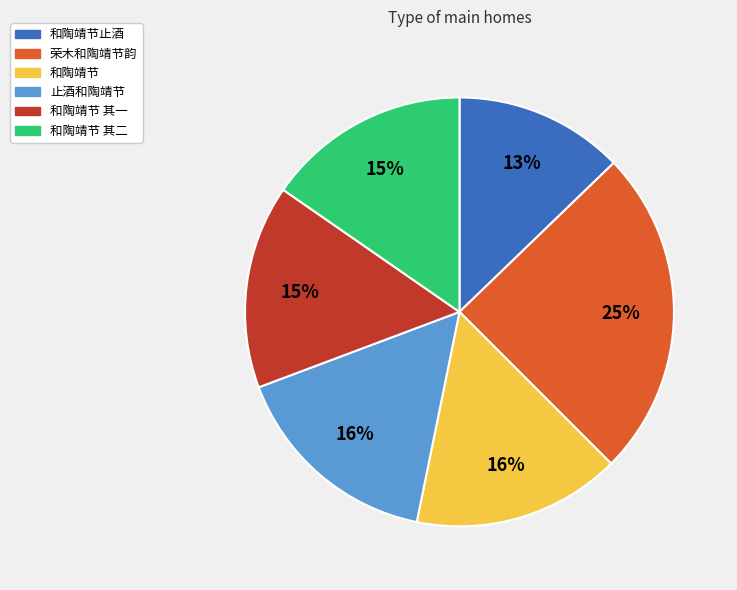

Is there a majority slice in this chart?

No